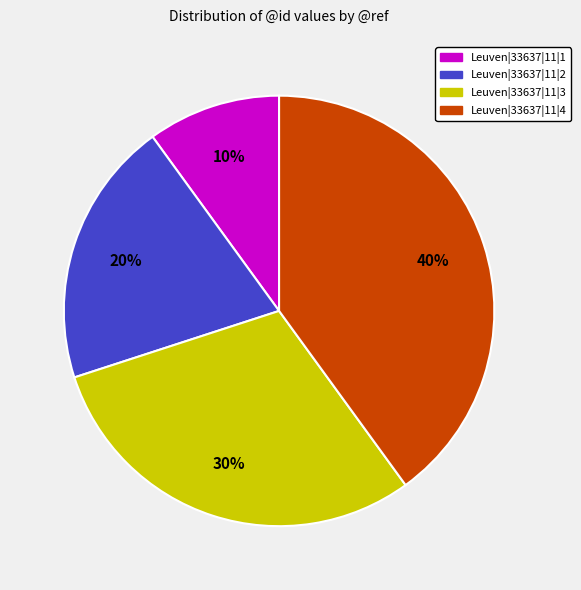

What percentage is the Leuven|33637|11|4 slice, to the nearest percent?

40%